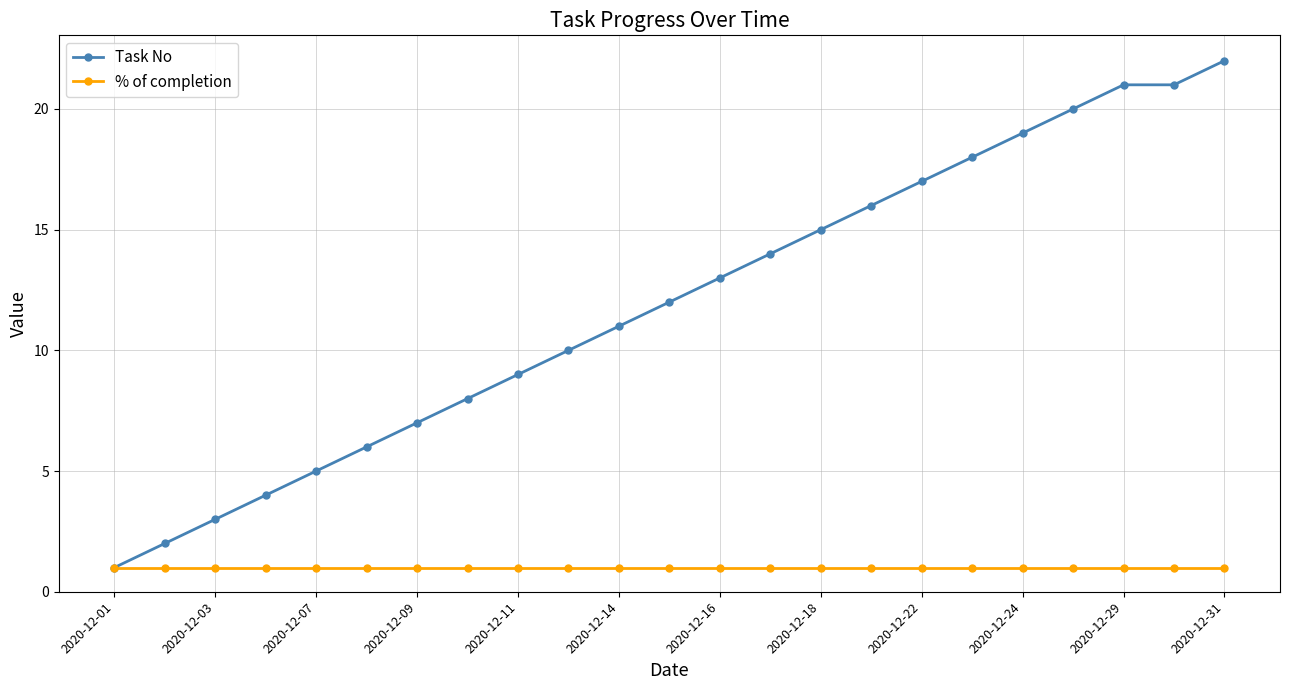

What is the value of the Task No point at the 7th from the left?

7